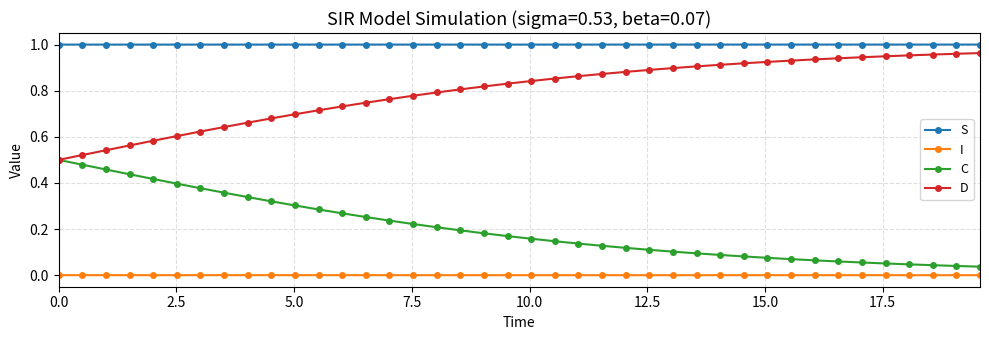

True or false: S and C cross at least once.

False